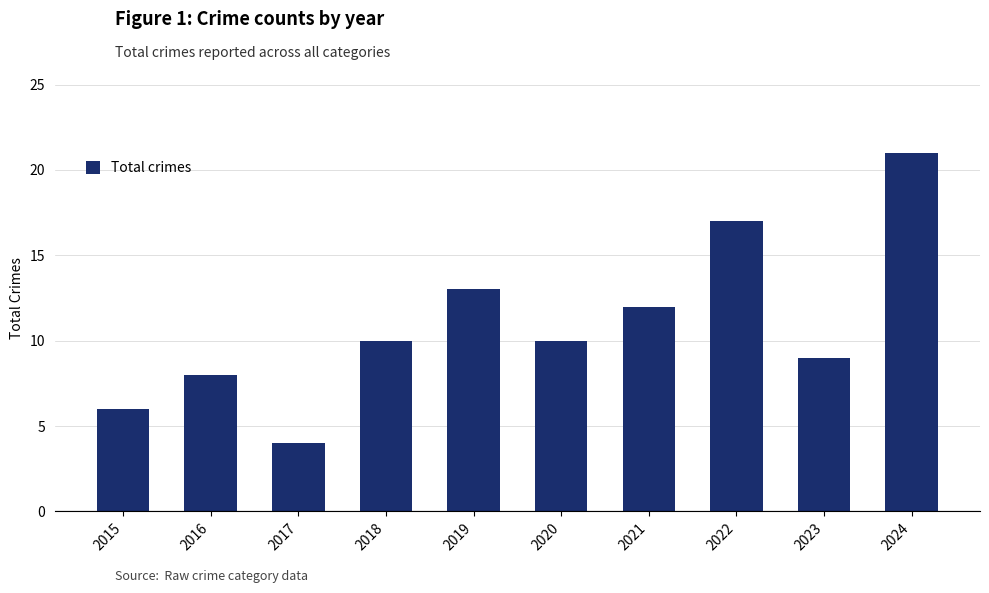

What is the sum of the values at 2020 and 2018?

20